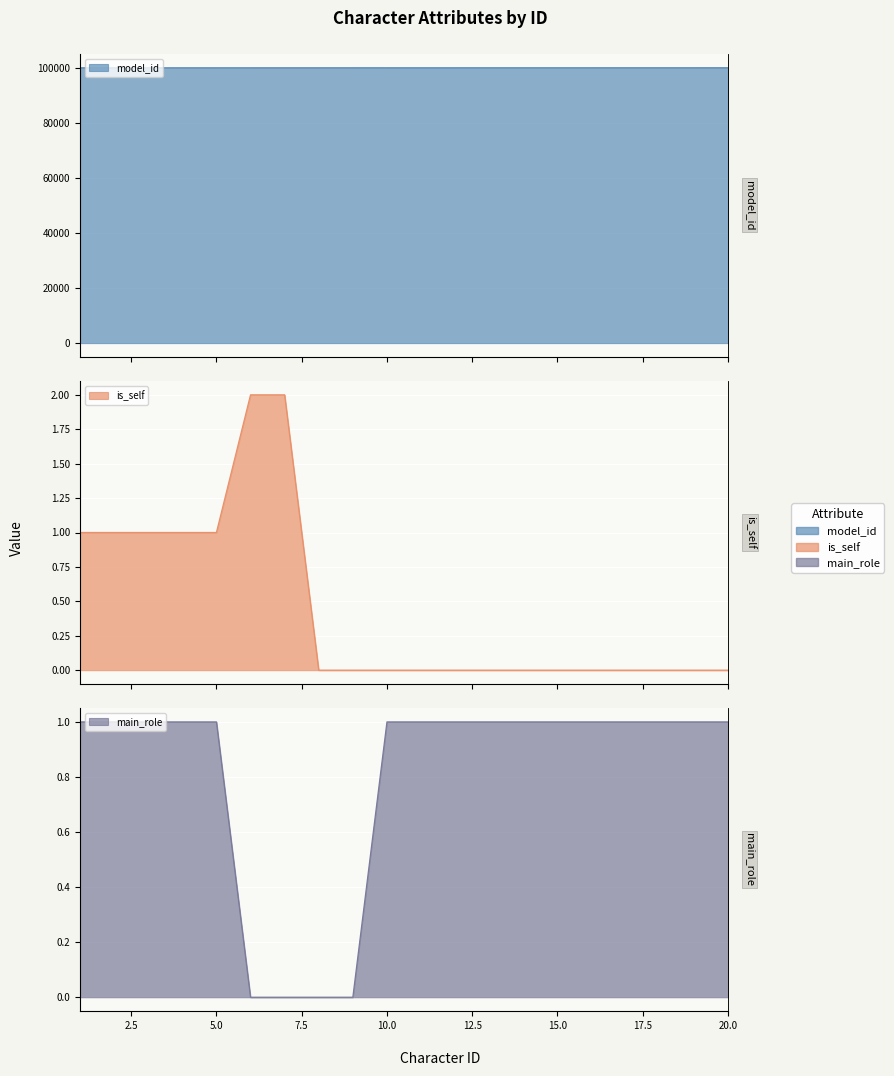

Which label corresponds to the smallest value in the chart?

8